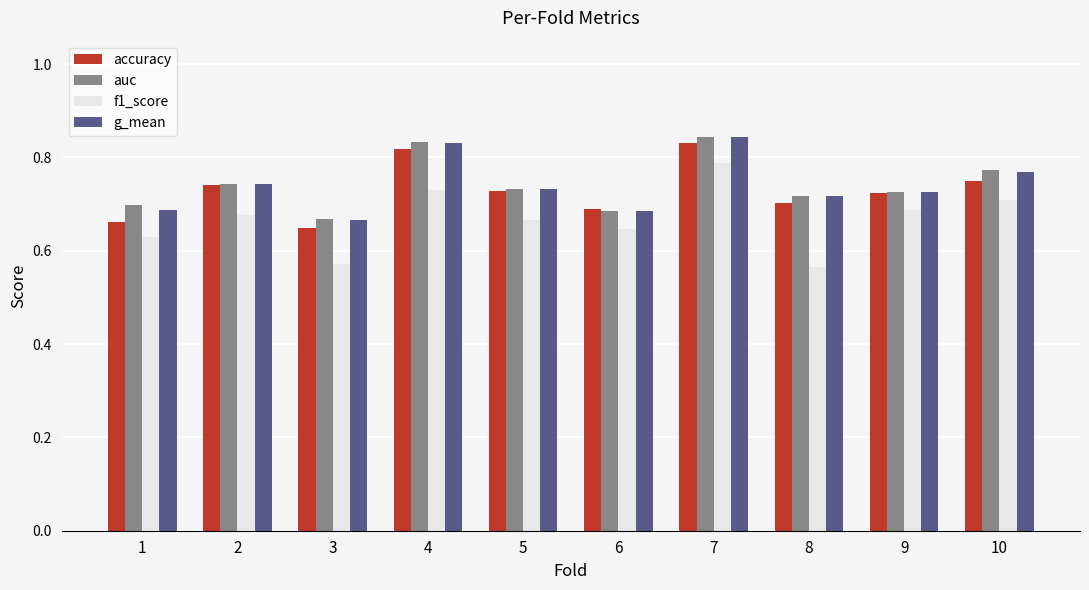

Count the accuracy values in the range 0 to 1.

10